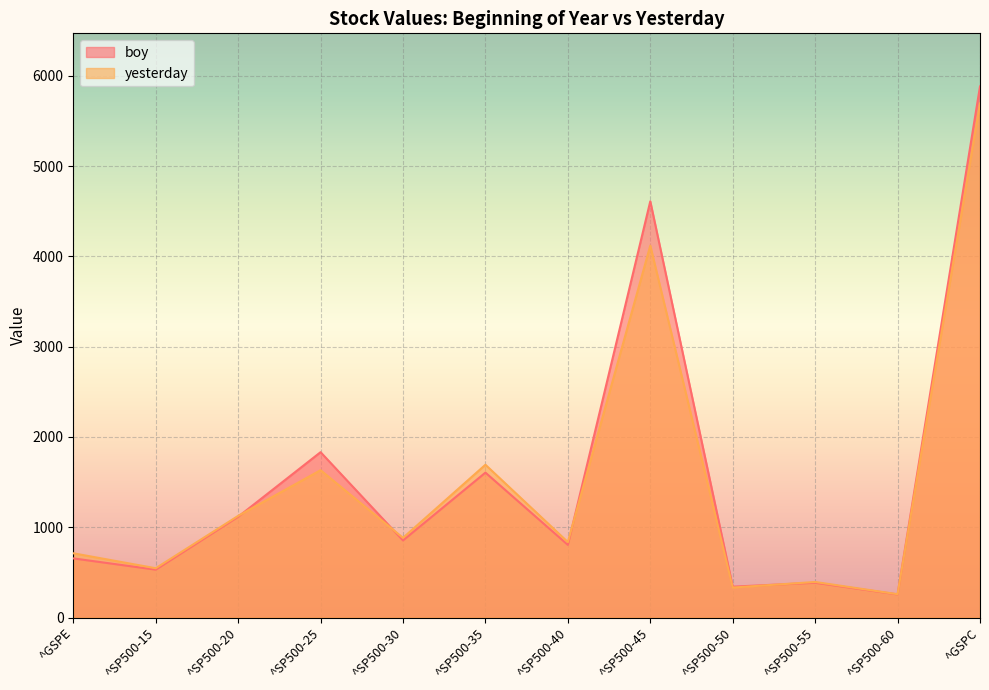

What is the minimum value shown in the chart?

255.9